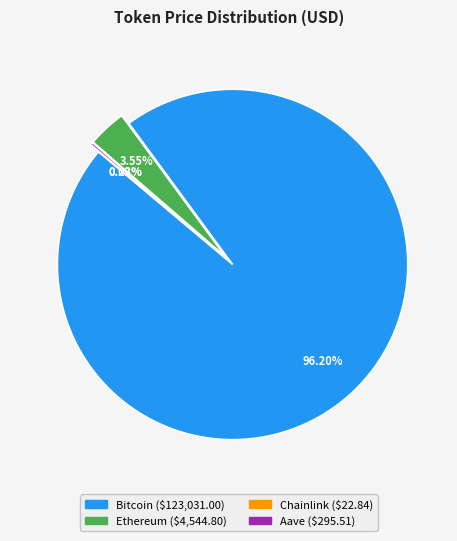

Which slice is the largest?

Bitcoin